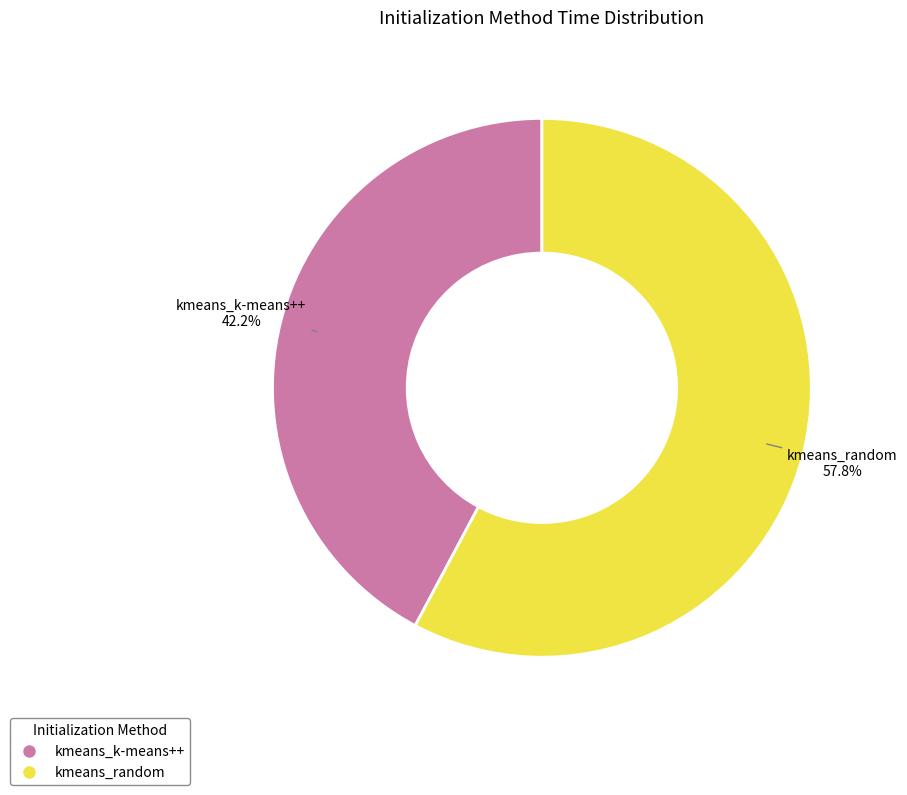

Which has a higher value, kmeans_random or kmeans_k-means++?

kmeans_random